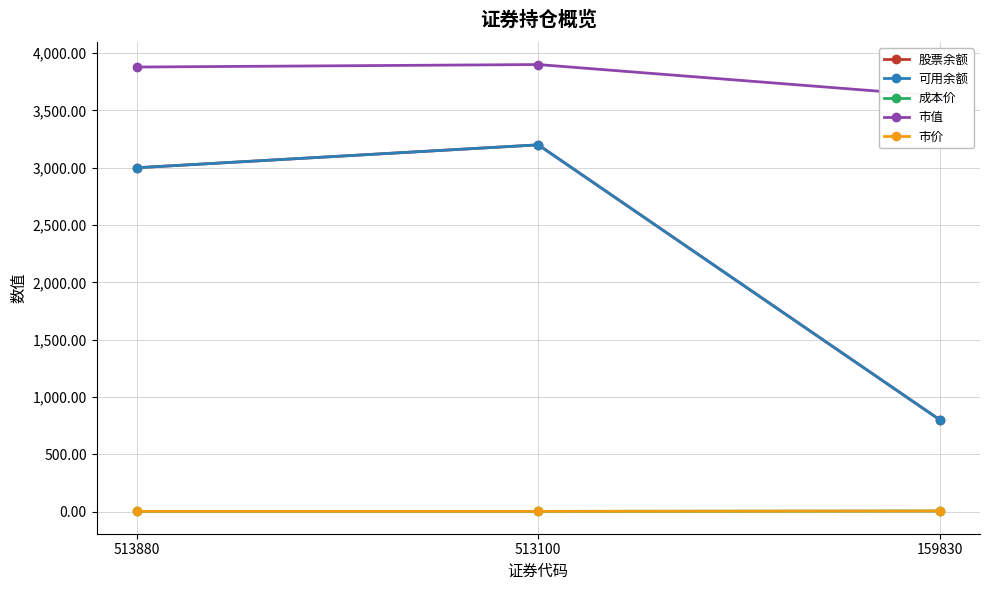

How many distinct data groups are displayed?

5